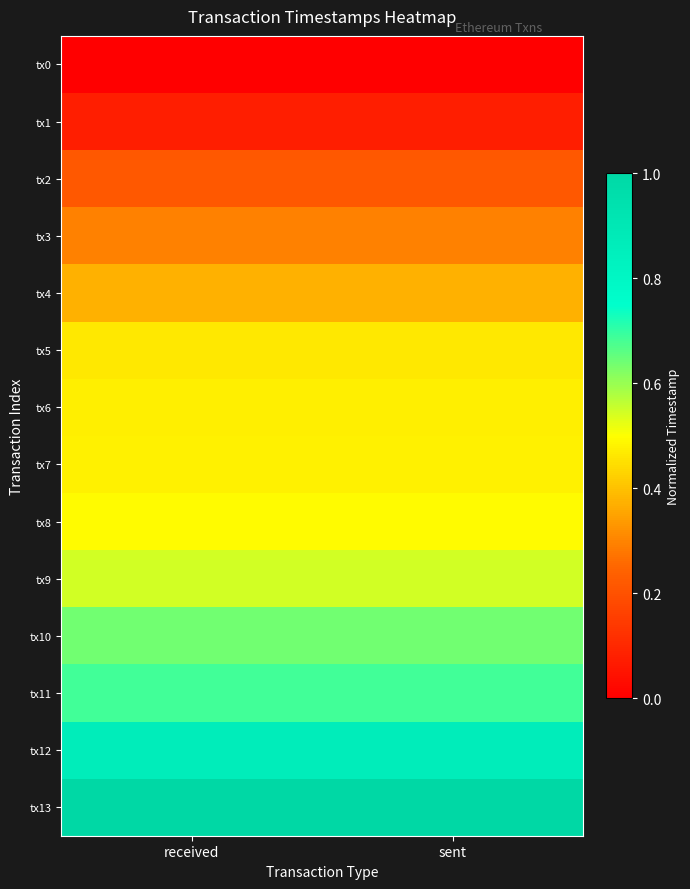

How many series are shown in this chart?

14